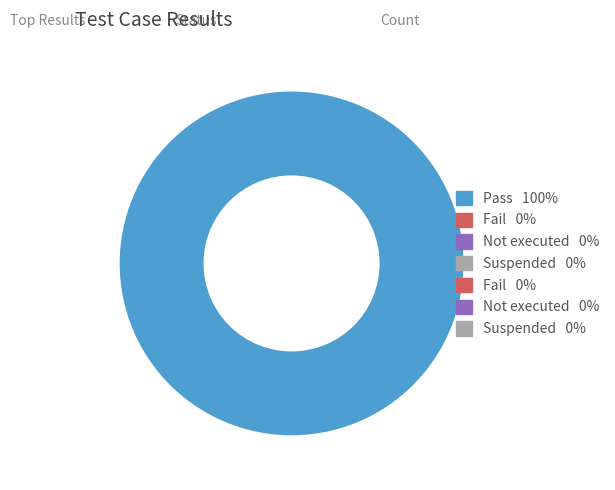

Is there any slice that represents more than half of the pie?

Yes